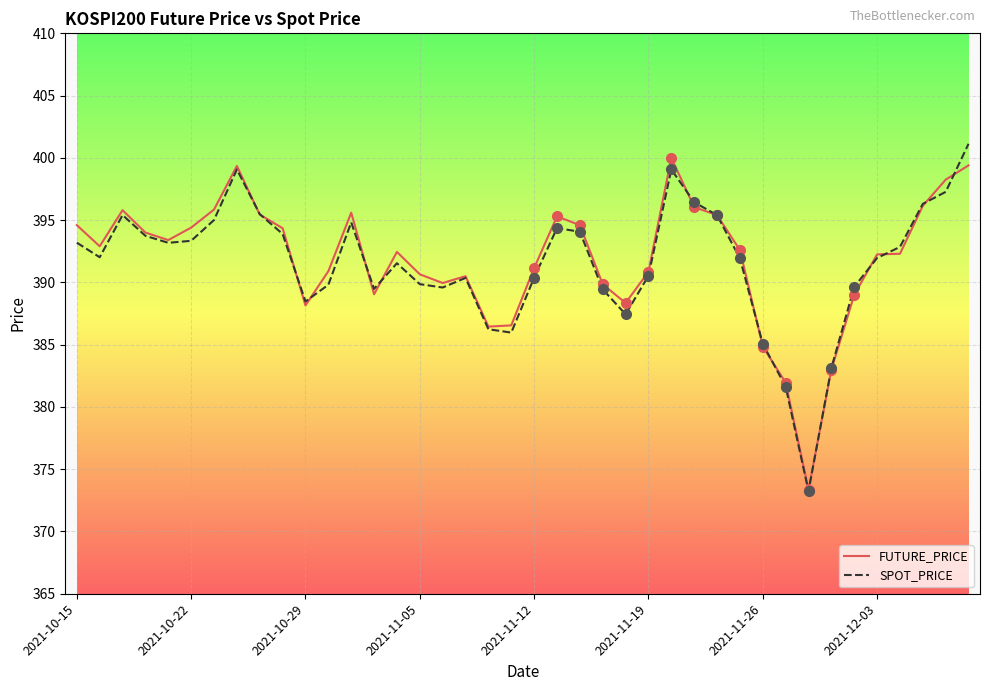

What is the minimum value for SPOT_PRICE?

373.2